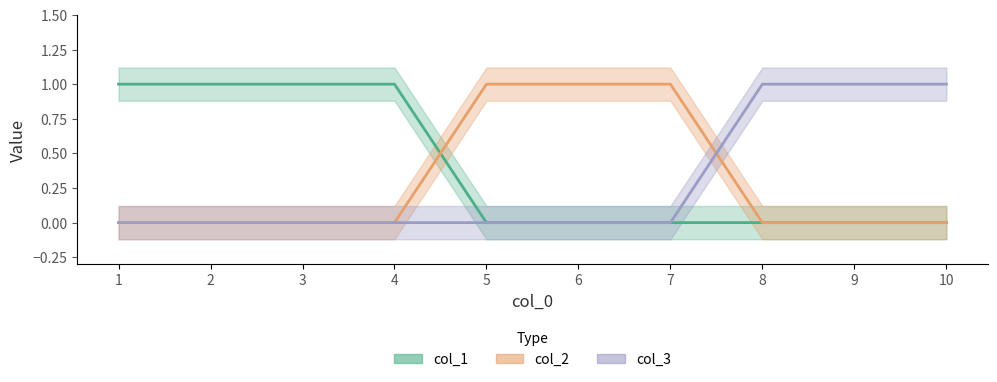

True or false: col_1 has more than 1 points higher than both neighbors.

False